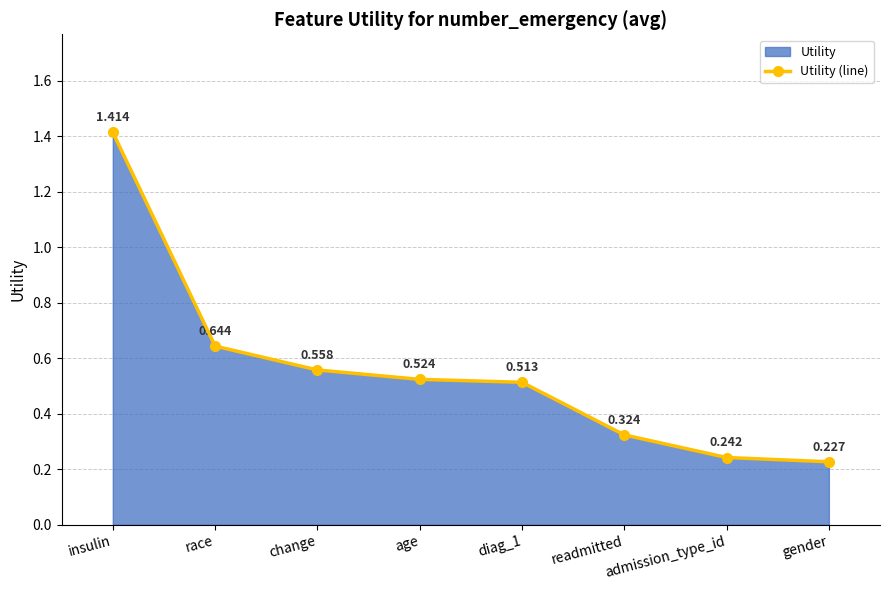

Is it true that the value at gender is 0.1?

False